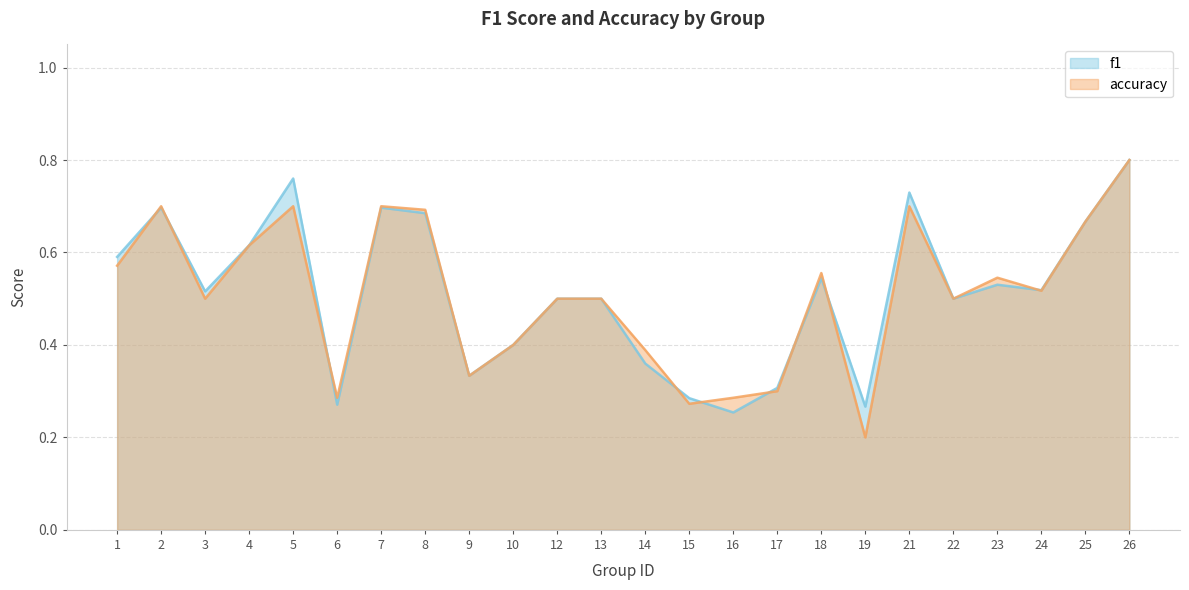

Does the chart display data point markers on the line(s)?

No